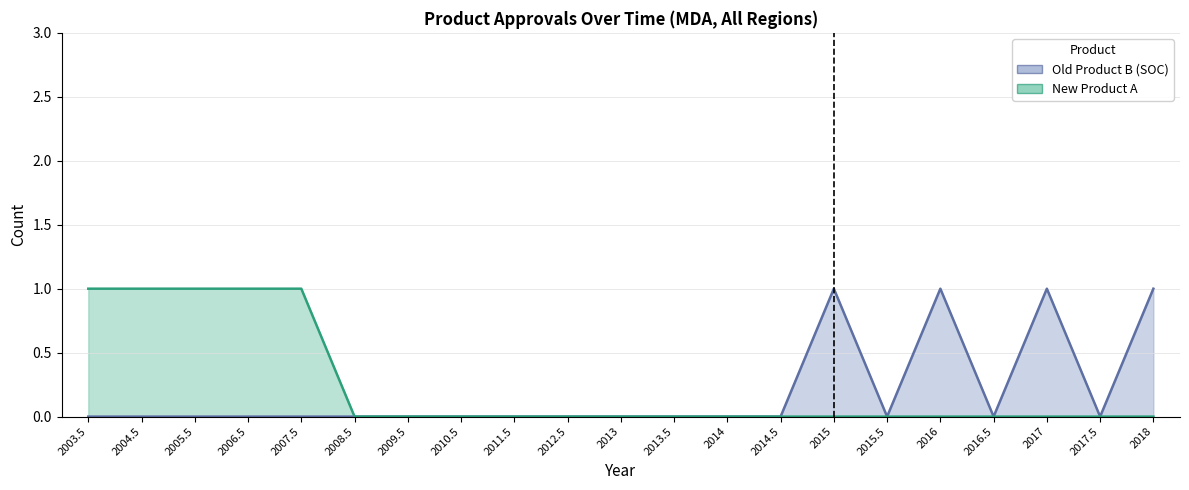

Count the Old Product B (SOC) values in the range 0 to 1.

21